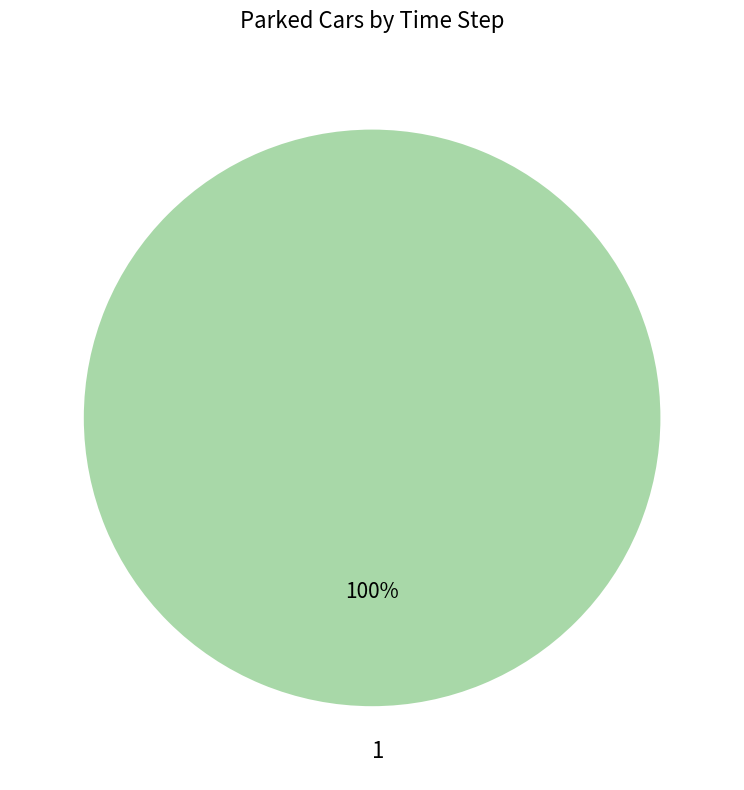

How many slices are in this pie chart?

1